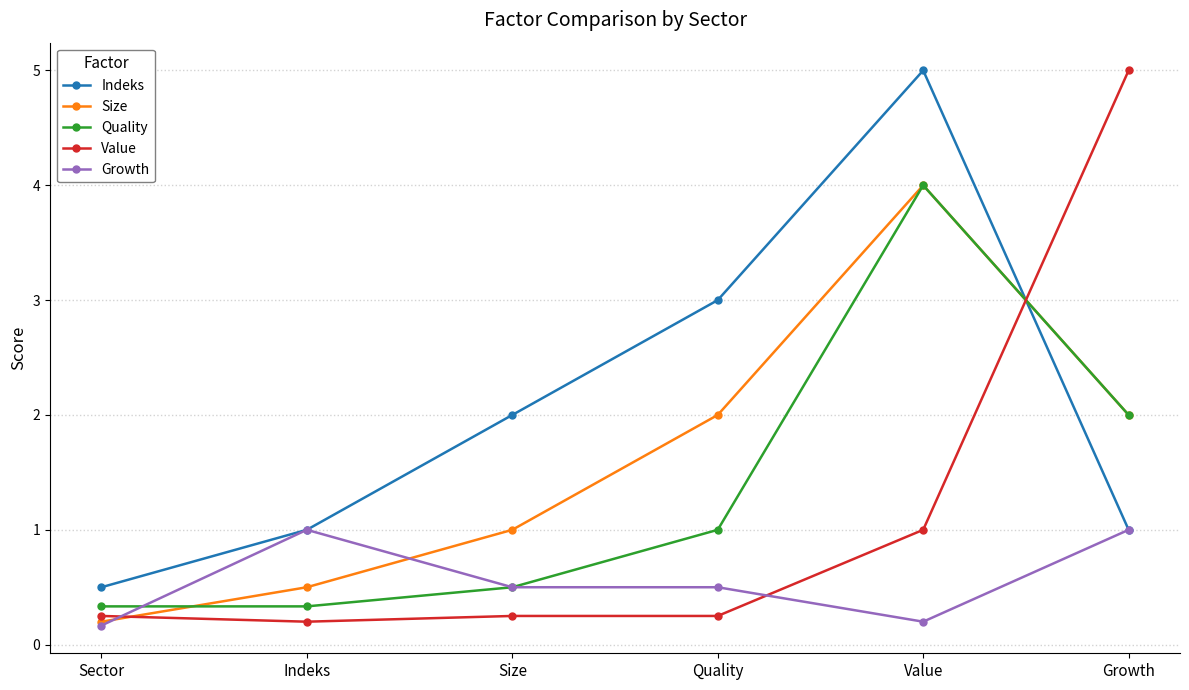

What is the label of the 2nd point from the right?

Value